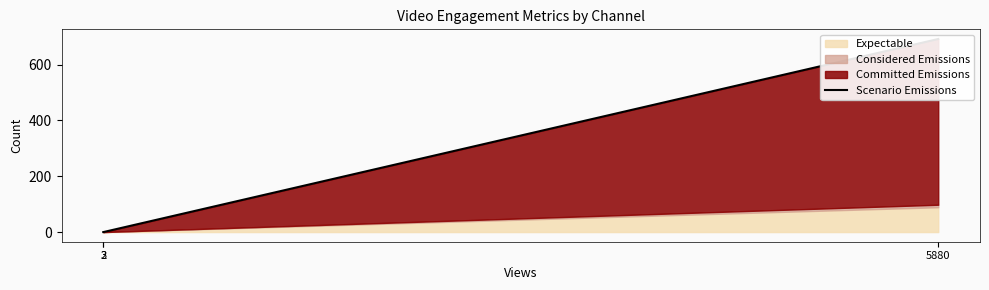

The value at 5880 is 692. True or false?

True